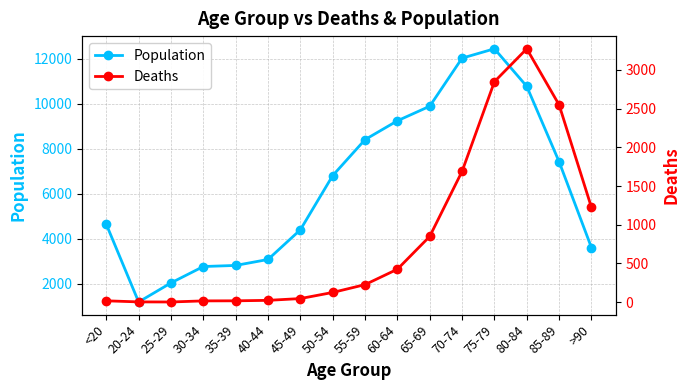

What is the label of the 7th point from the left?

45-49